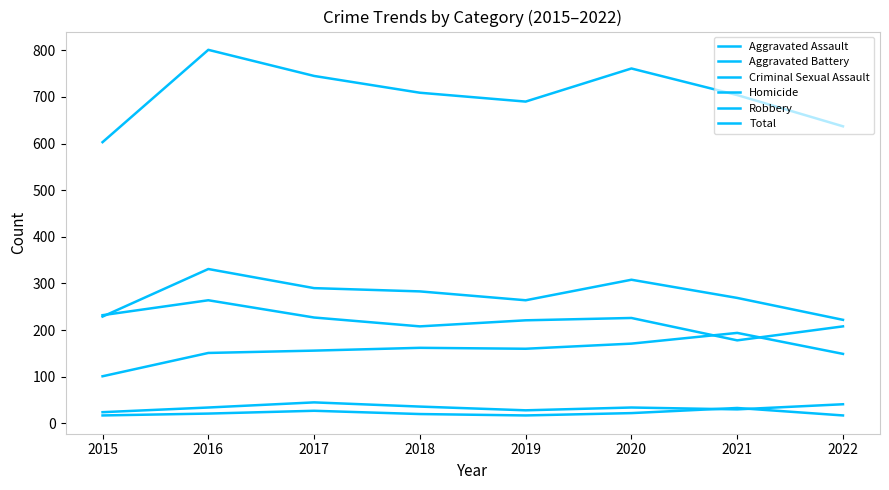

The value of Robbery at 2016 is 176. True or false?

False